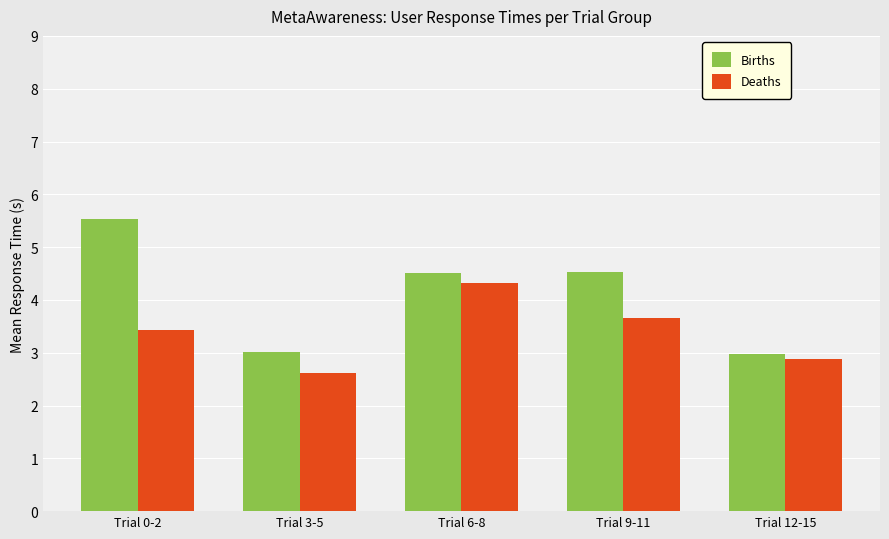

What is the average value of the Births series?

4.1